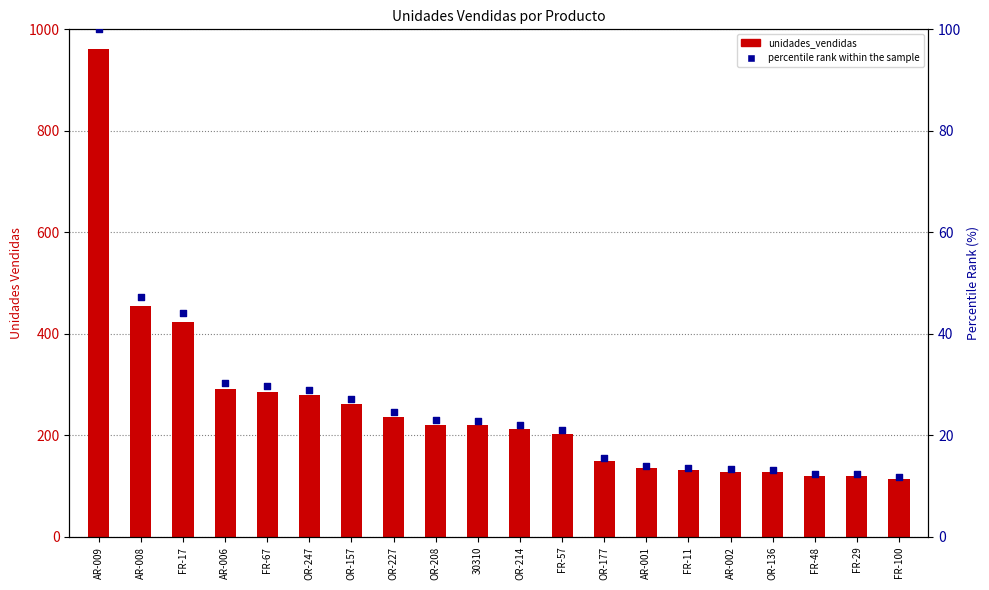

Which series has the largest total across all categories?

unidades_vendidas